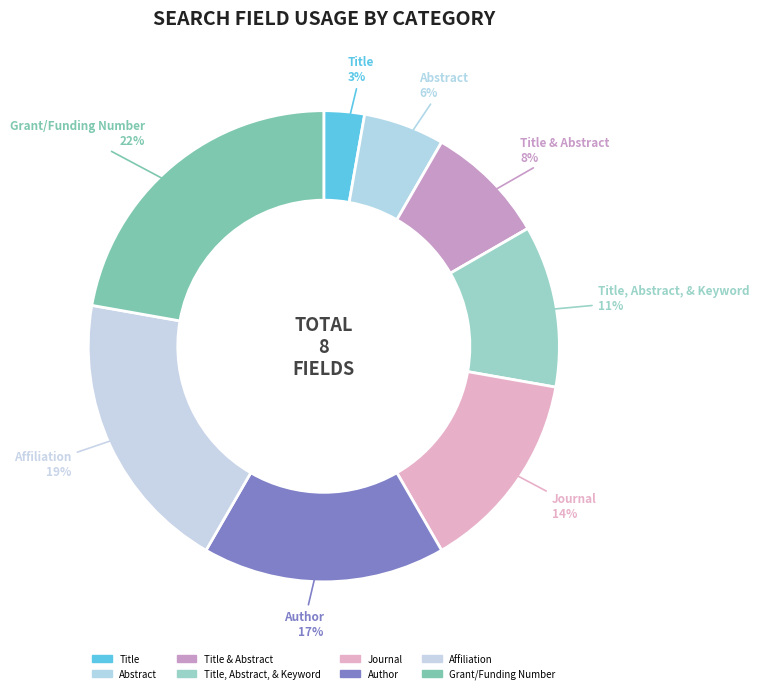

Is there a majority slice in this chart?

No